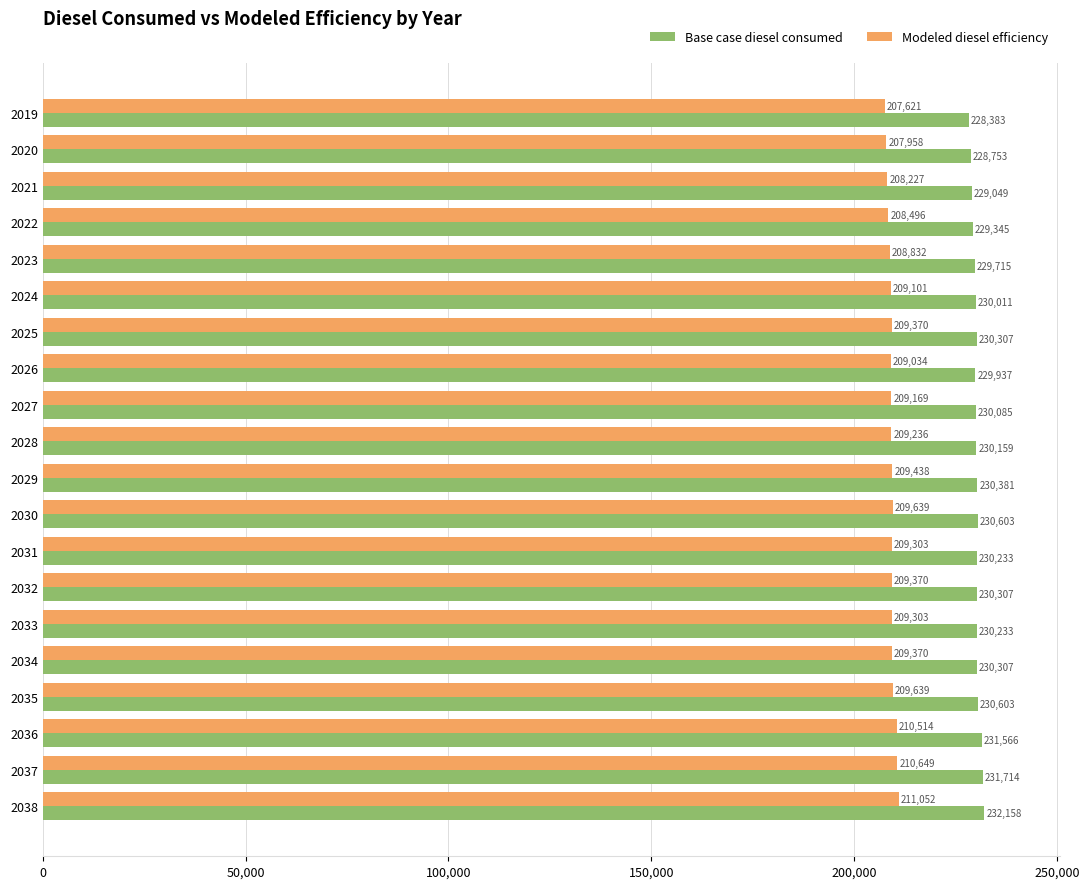

True or false: Modeled diesel efficiency has a value of 309595.0 at 2020.

False